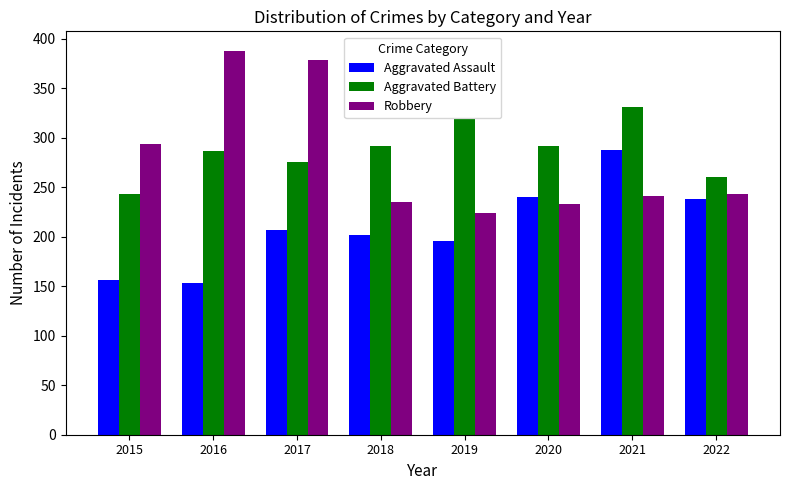

Where is Robbery nearest to the value 306?

2015